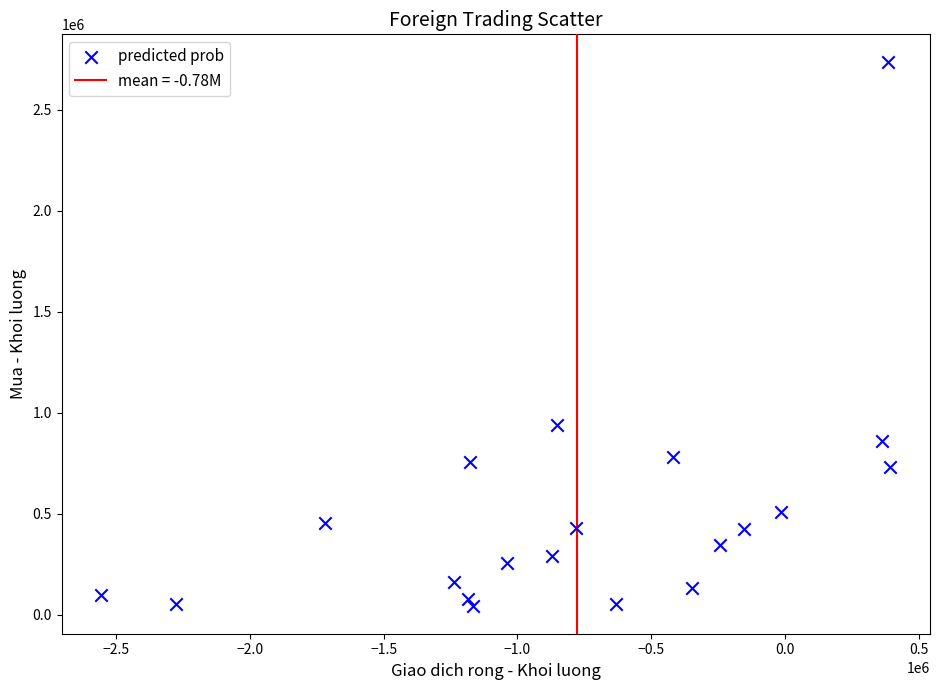

What Y value in the scatter plot is closest to 1390500?

942000